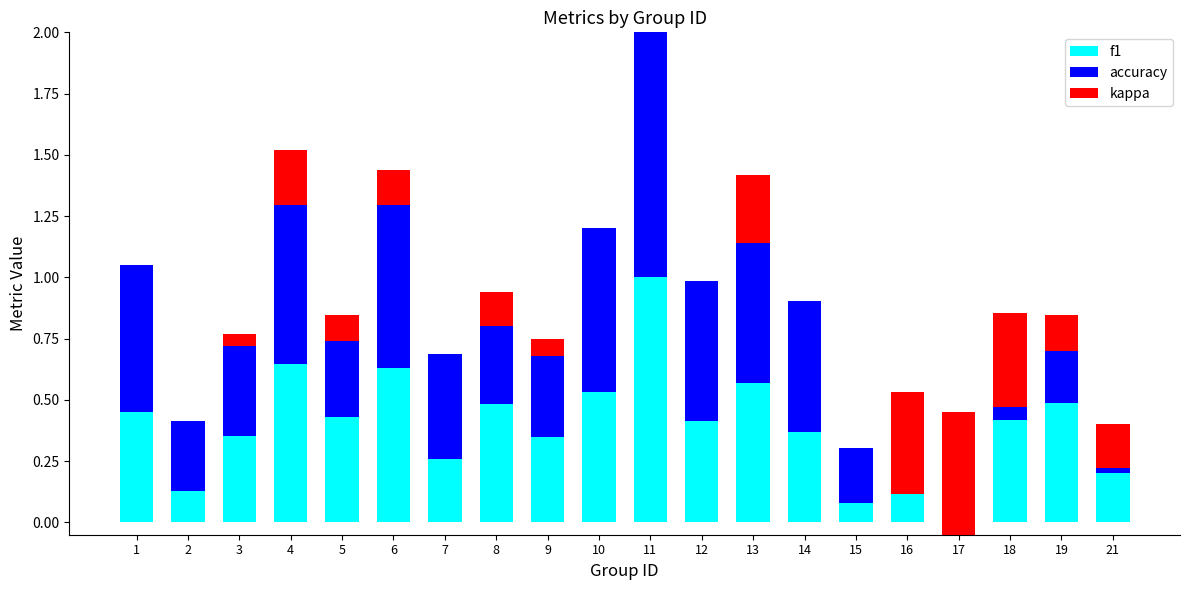

How many series are shown in this chart?

3